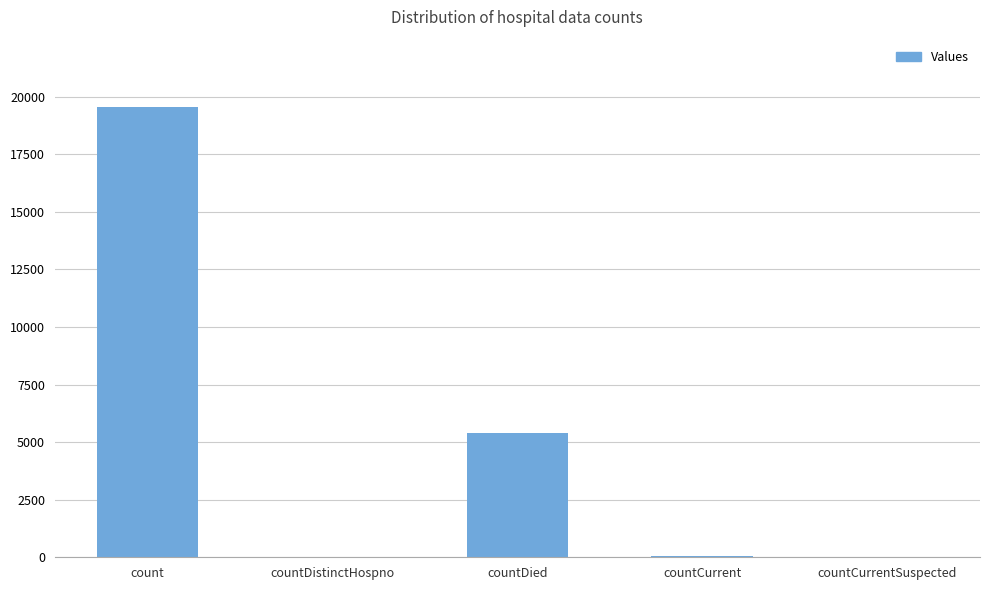

True or false: the data shows -10941 at countCurrentSuspected.

False